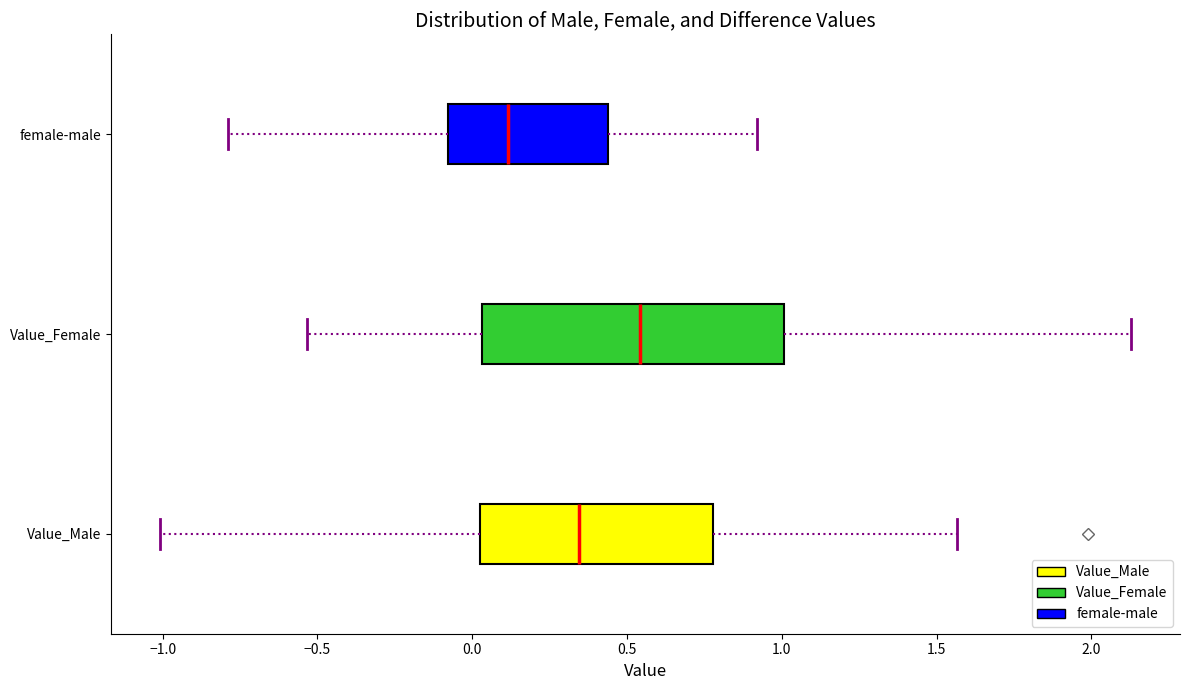

Which box has the furthest to the left median line?

female-male